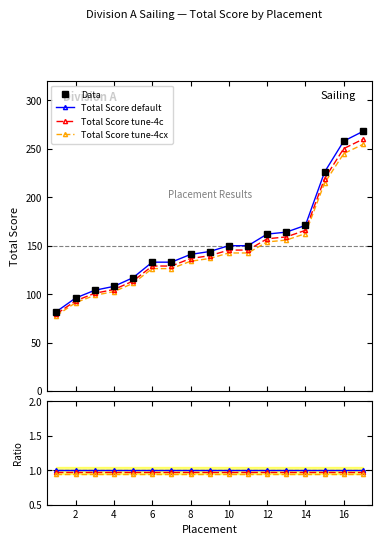

What is the sum of all Total Score default values?

2607.0